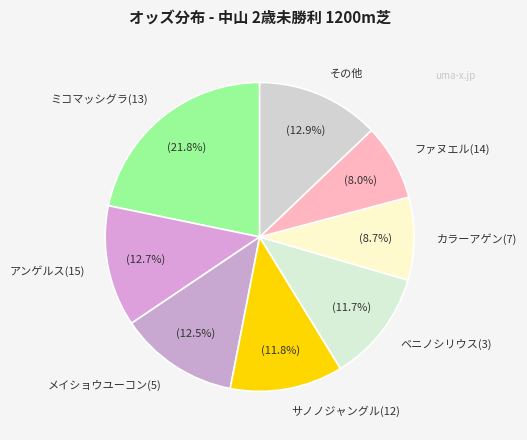

Approximately how many times larger is the value at サノノジャングル(12) compared to アンゲルス(15)?

0.9